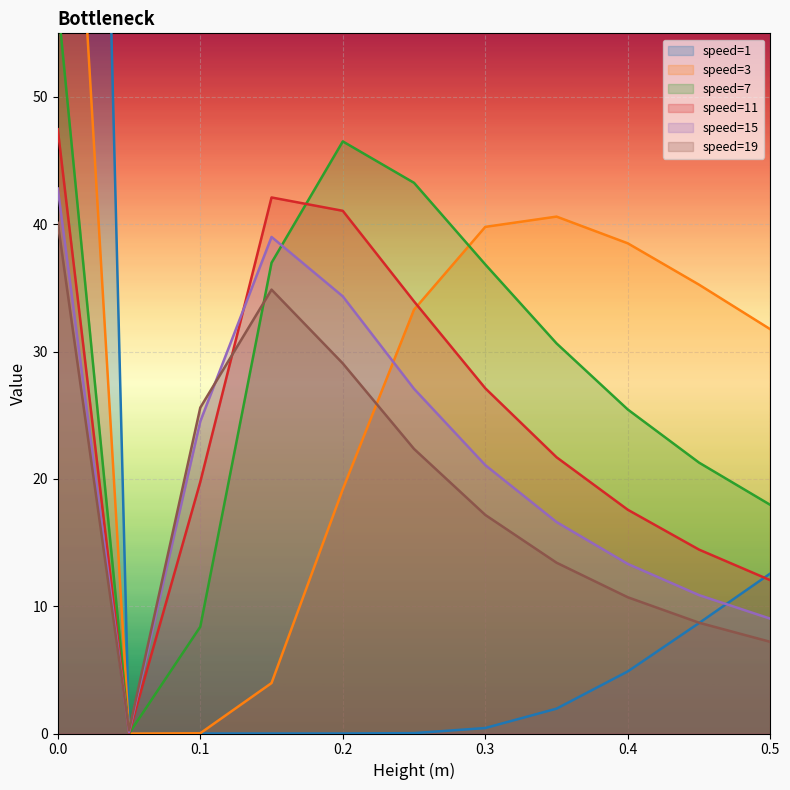

True or false: speed=15 and speed=7 intersect in this chart.

True